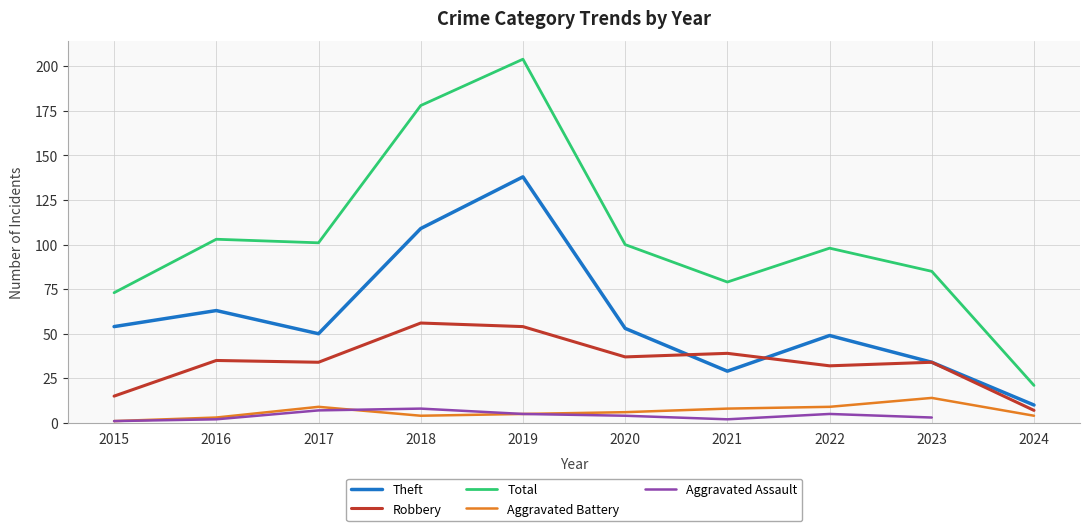

What is the value of the Aggravated Assault point at the 8th from the left?

5.0